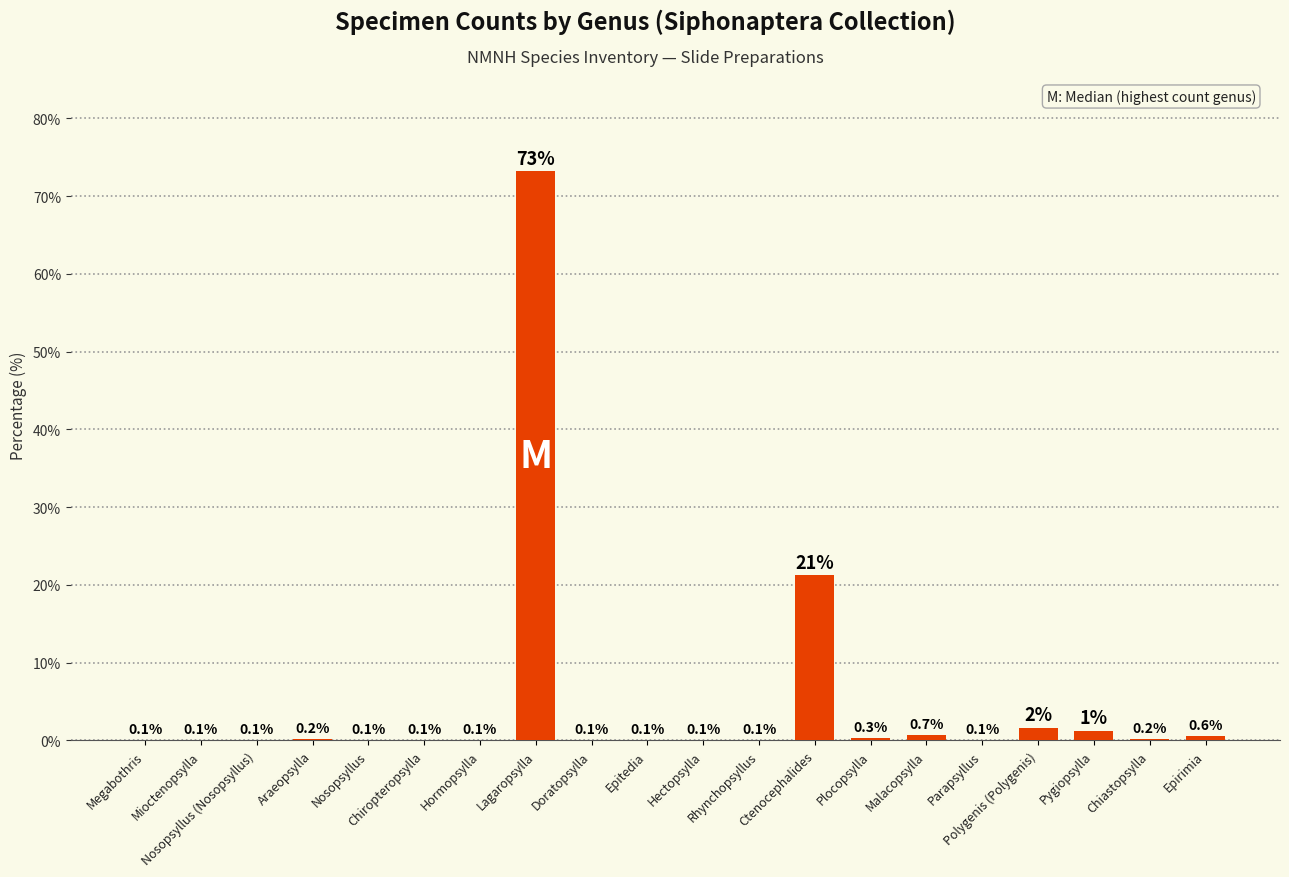

What is the greatest value displayed?

73.2